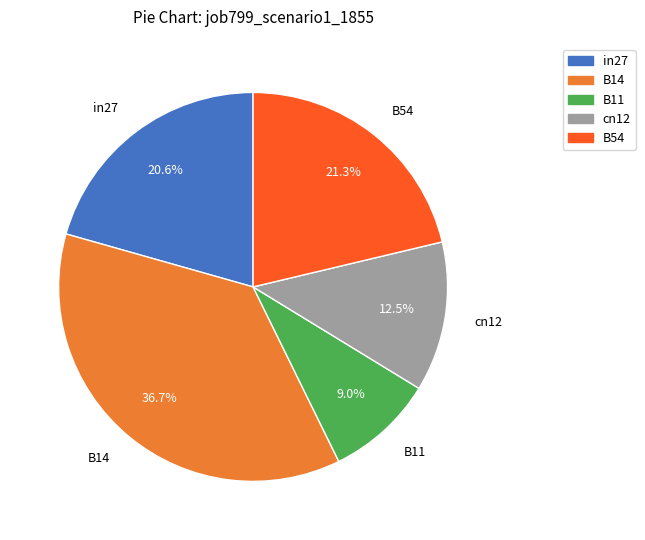

Which slice is the largest?

B14